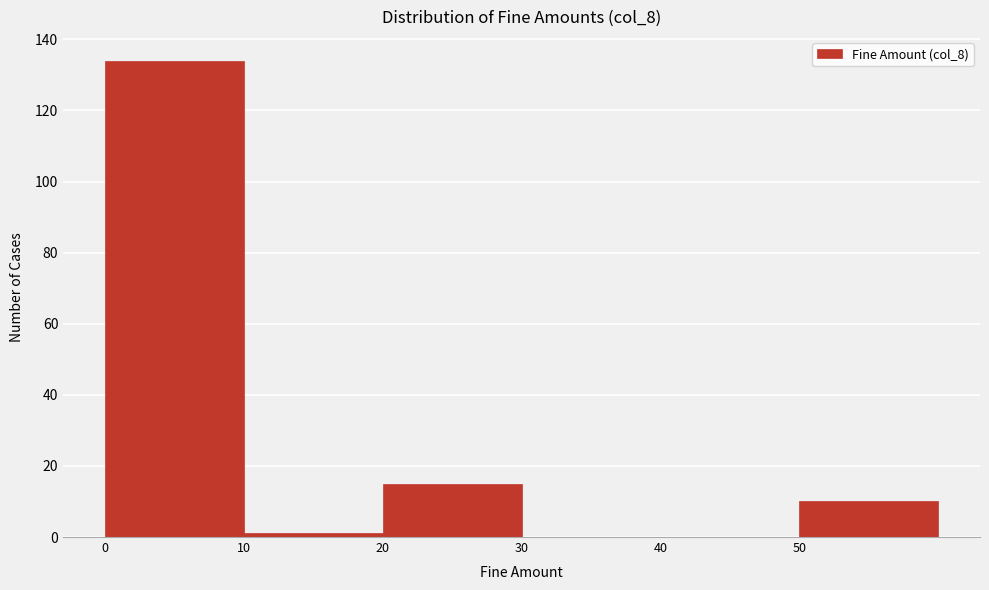

Over which range of the x-axis is the bar tallest?

0 to 10